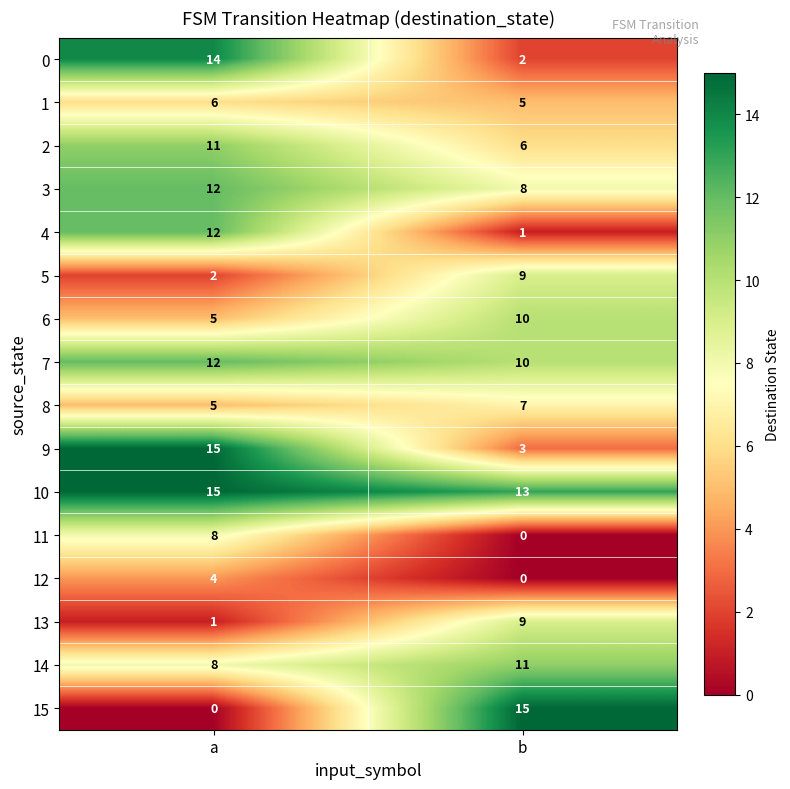

What is the spread (max minus min) of values at b?

15